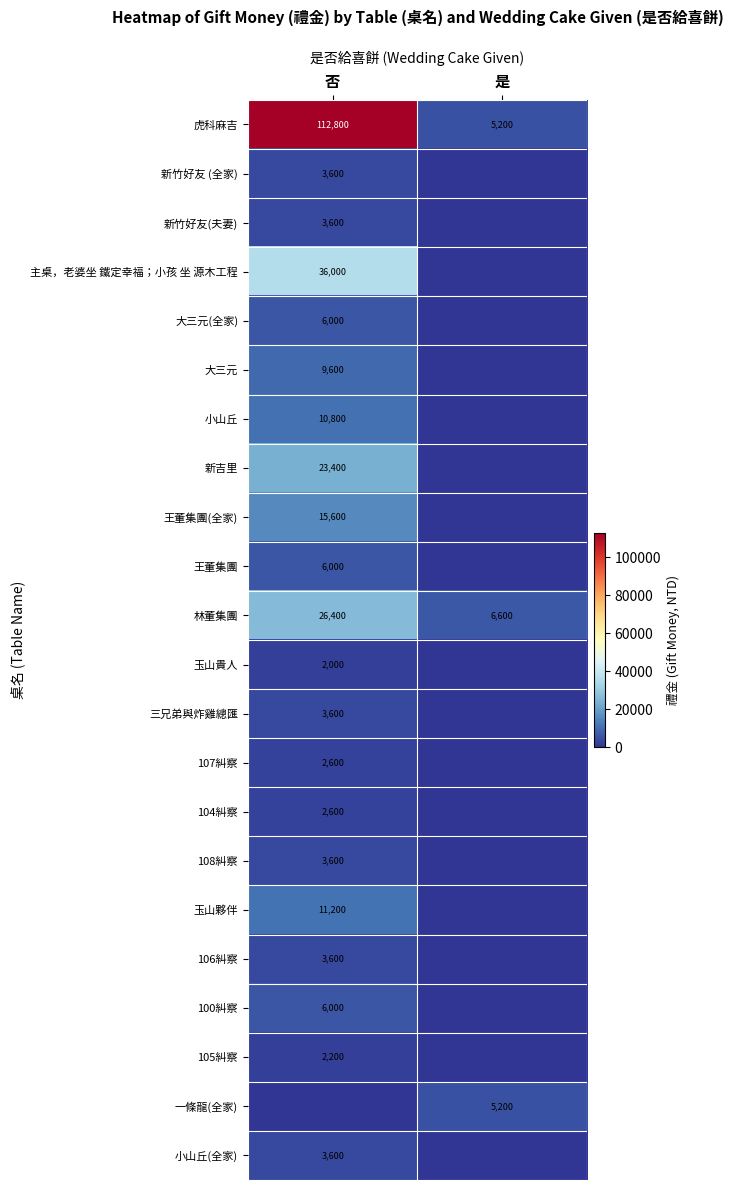

At which category does the chart reach its minimum across all series?

是